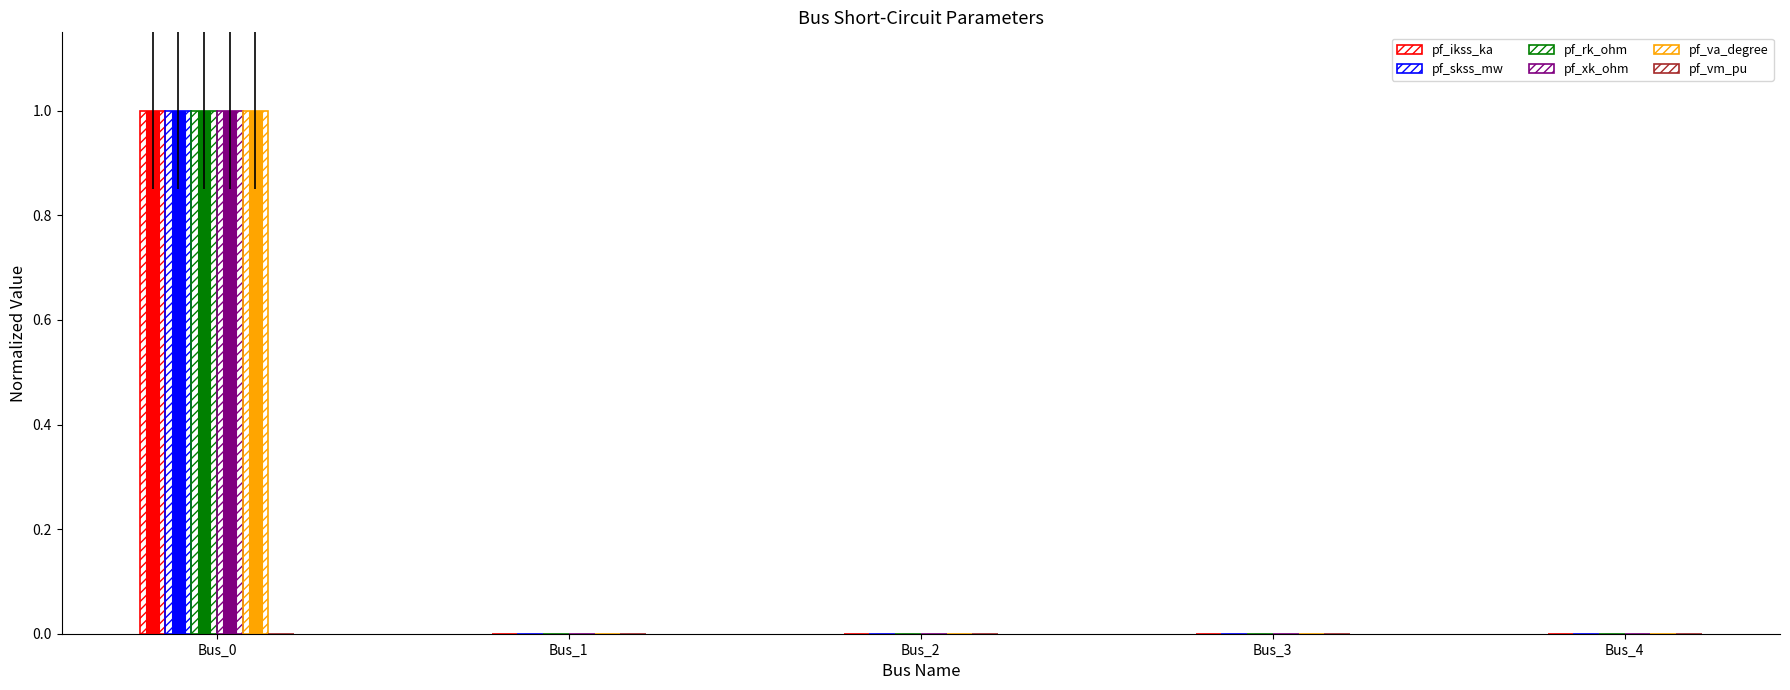

At which category is the sum across all series the highest?

Bus_0